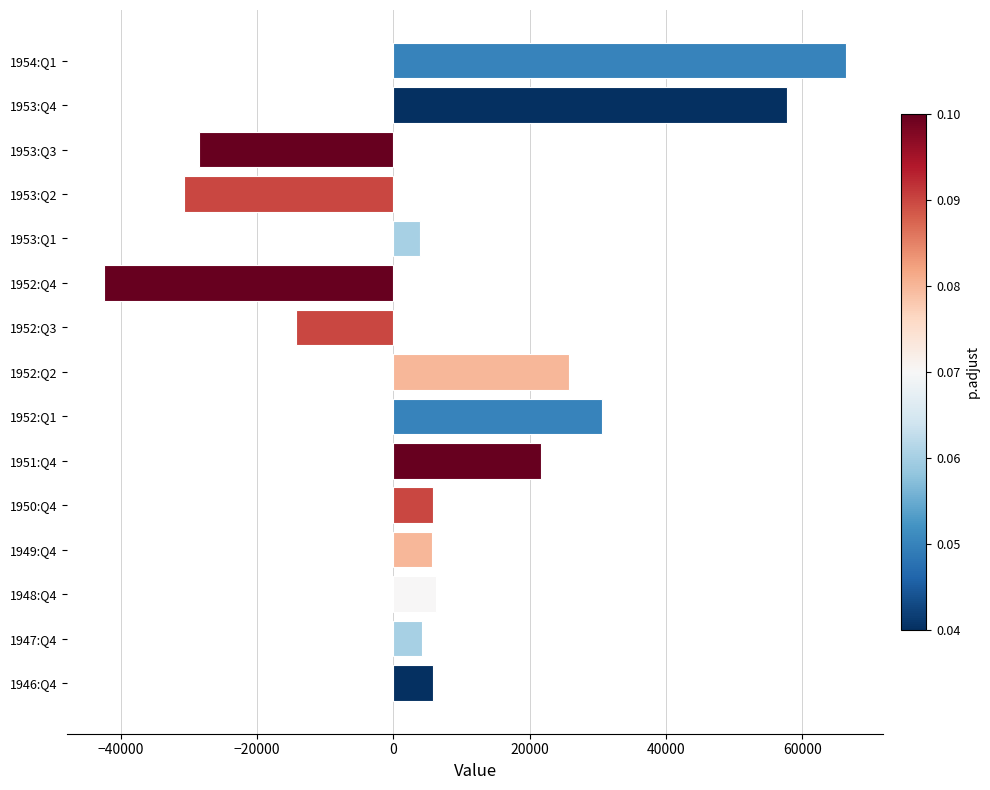

Count the number of categories in the chart.

15